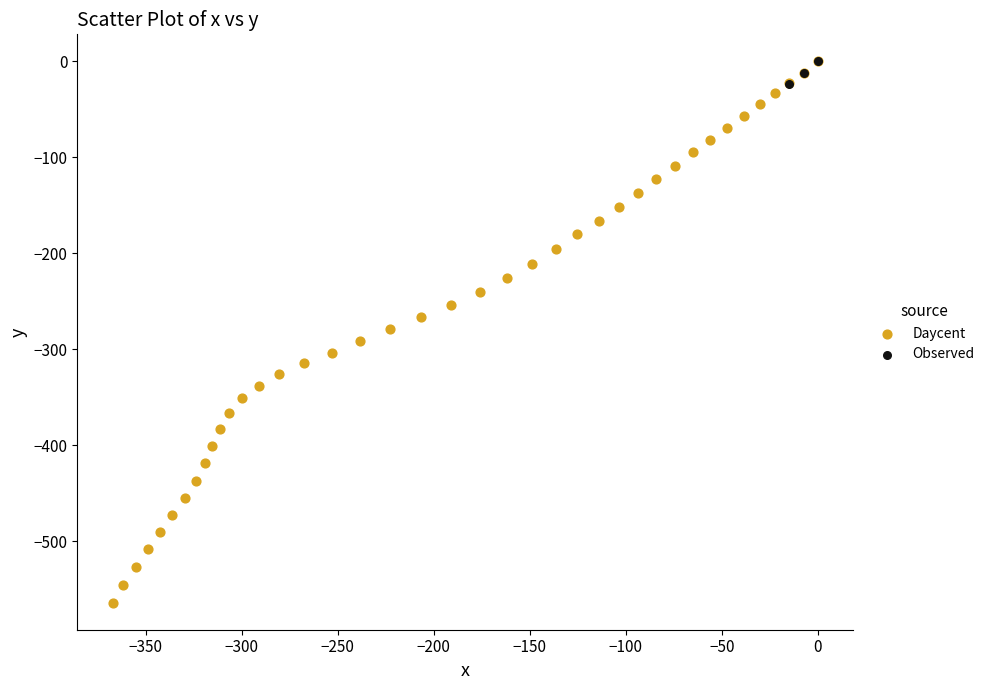

Which series contains the lowest Y value?

Daycent